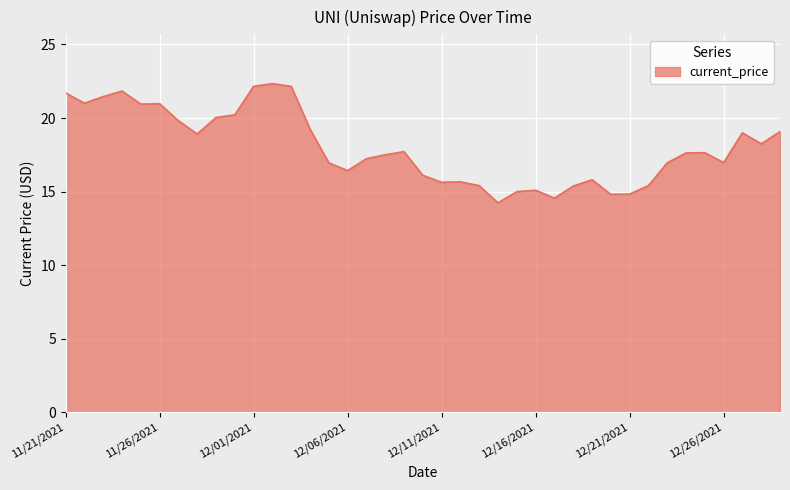

What is the greatest value displayed?

22.3